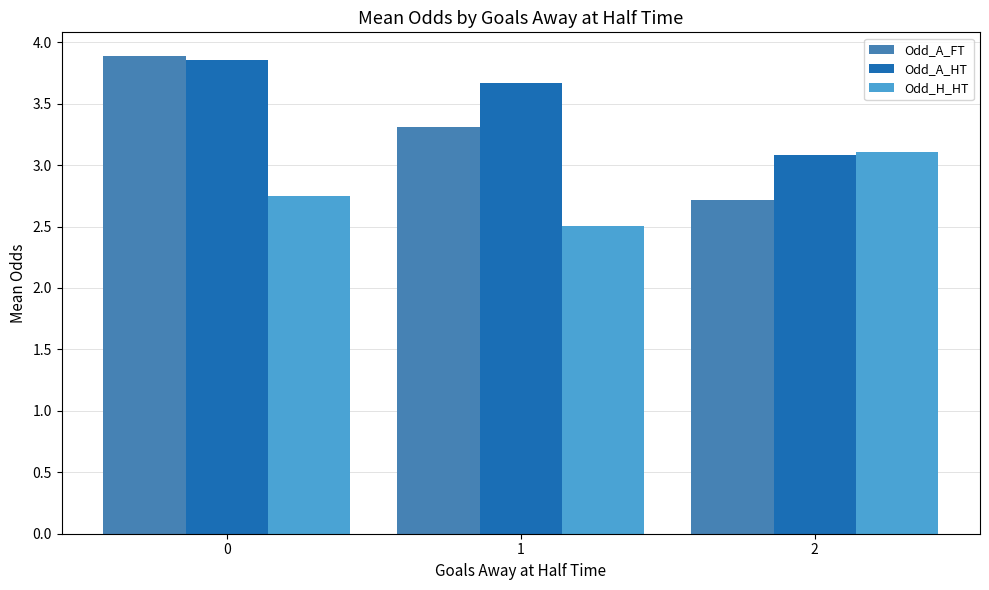

How many Odd_A_FT values are between 2 and 3?

1